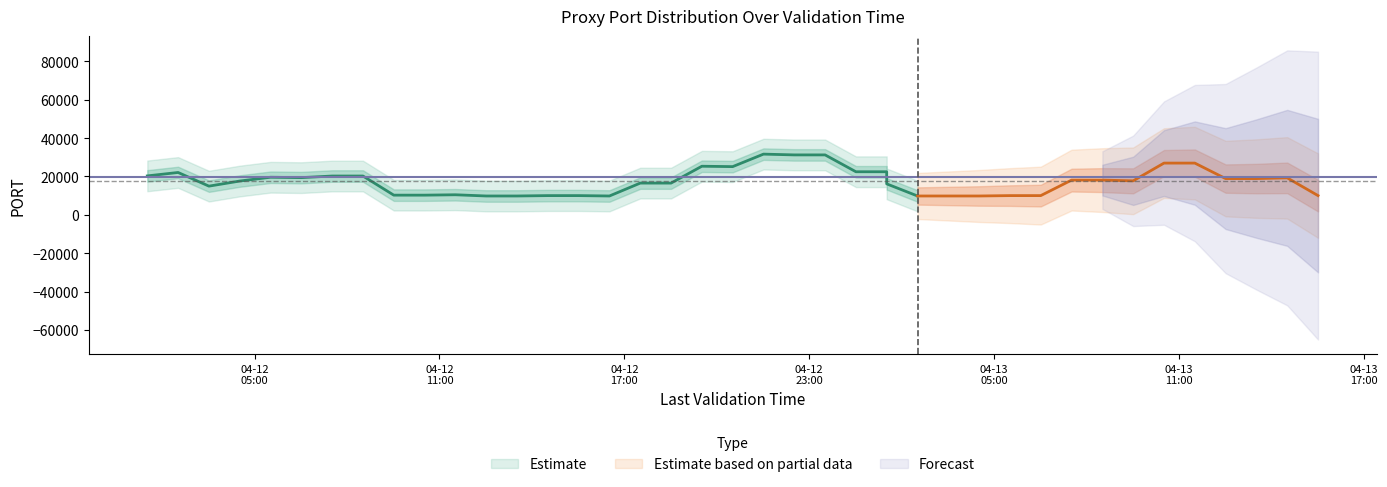

How many lines are shown in the chart?

1